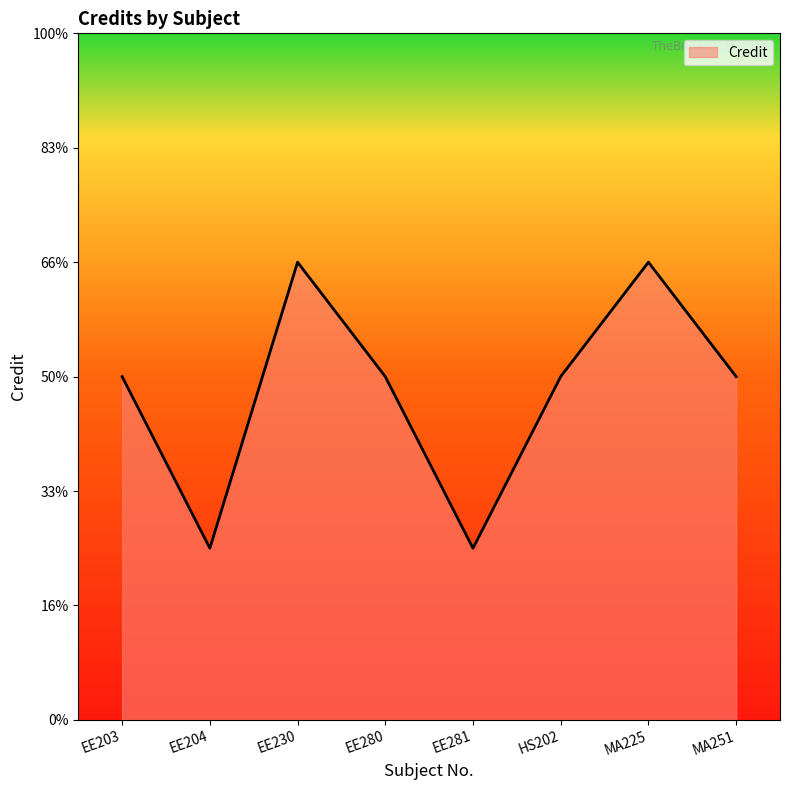

What is the label of the 7th point from the right?

EE204